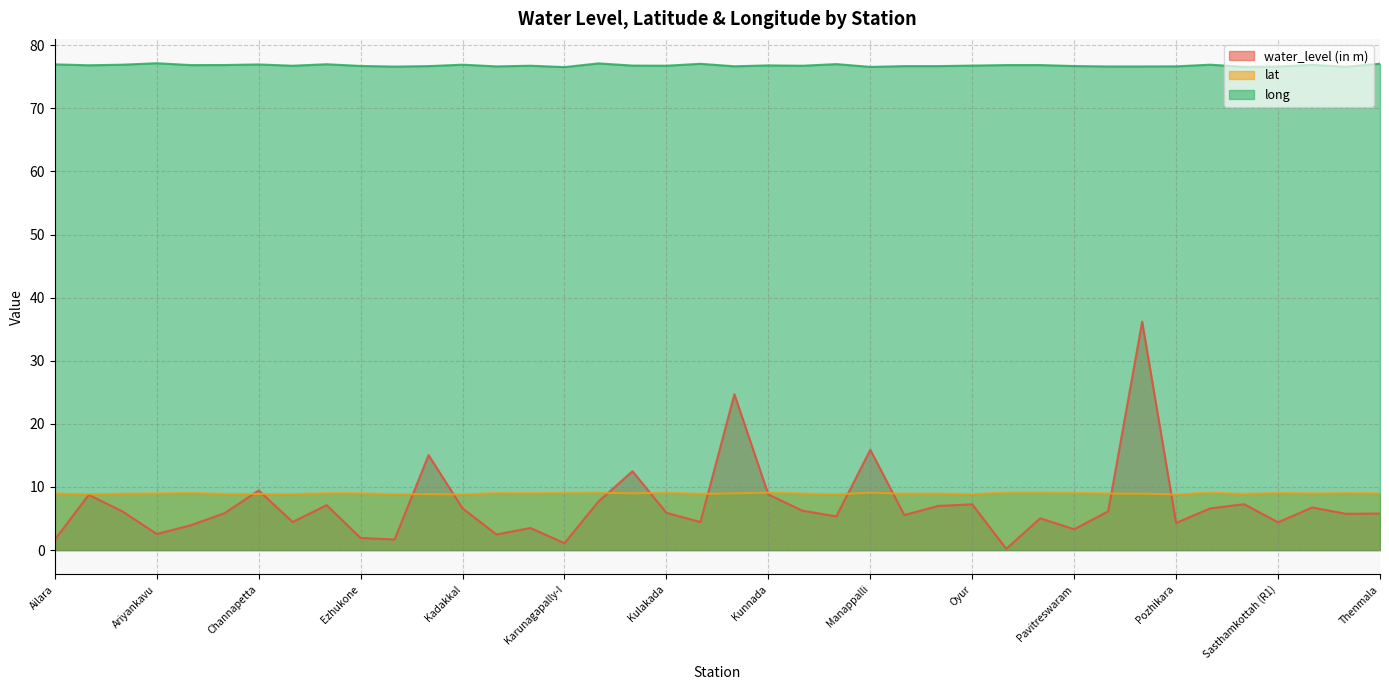

At which category does lat reach its first local valley?

Akkal